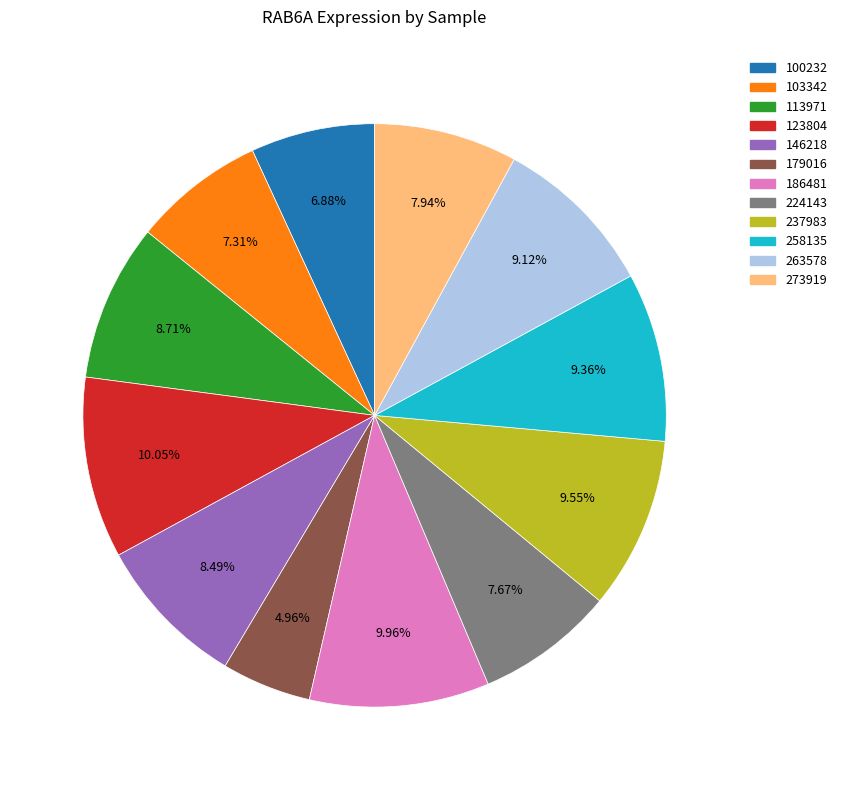

What is the ratio of the value at 103342 to the value at 123804?

0.7